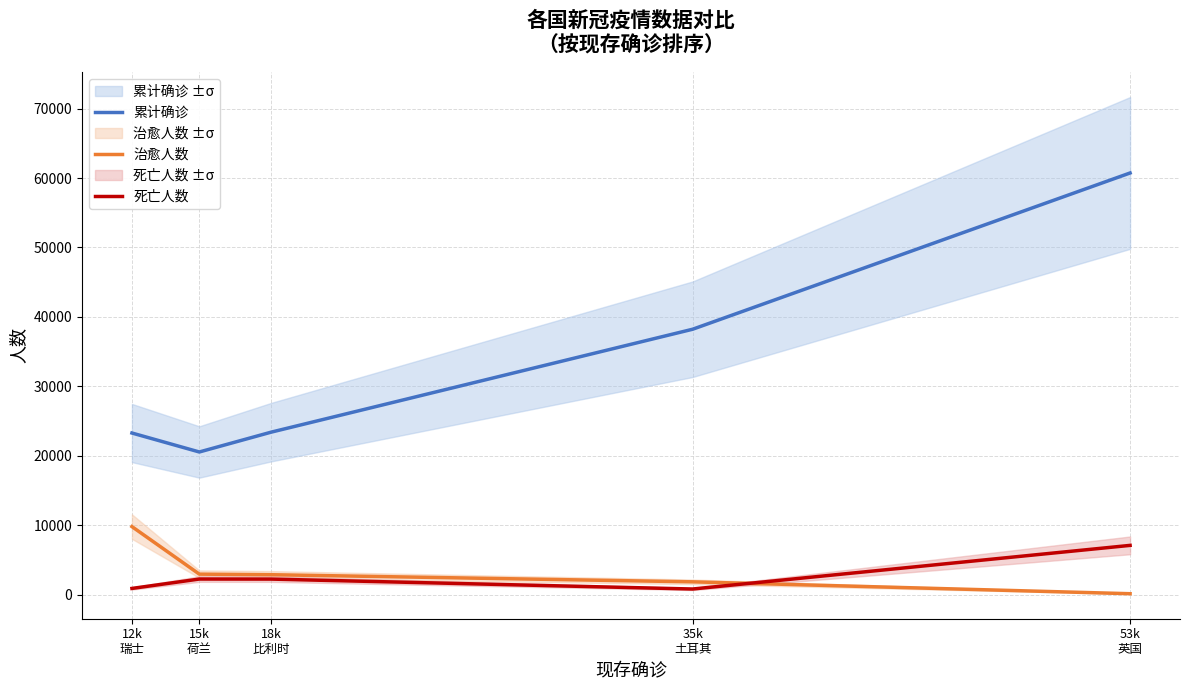

How many values in the 治愈人数 series exceed 2872?

2